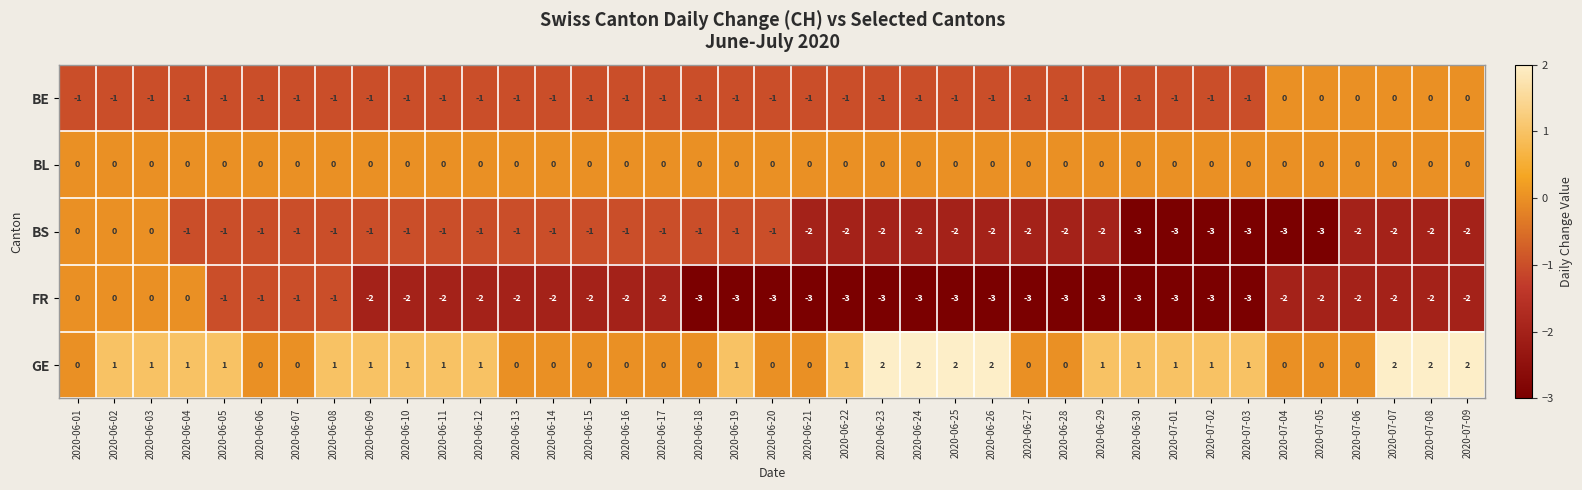

Between 2020-06-07 and 2020-06-15, which series saw the biggest shift?

FR